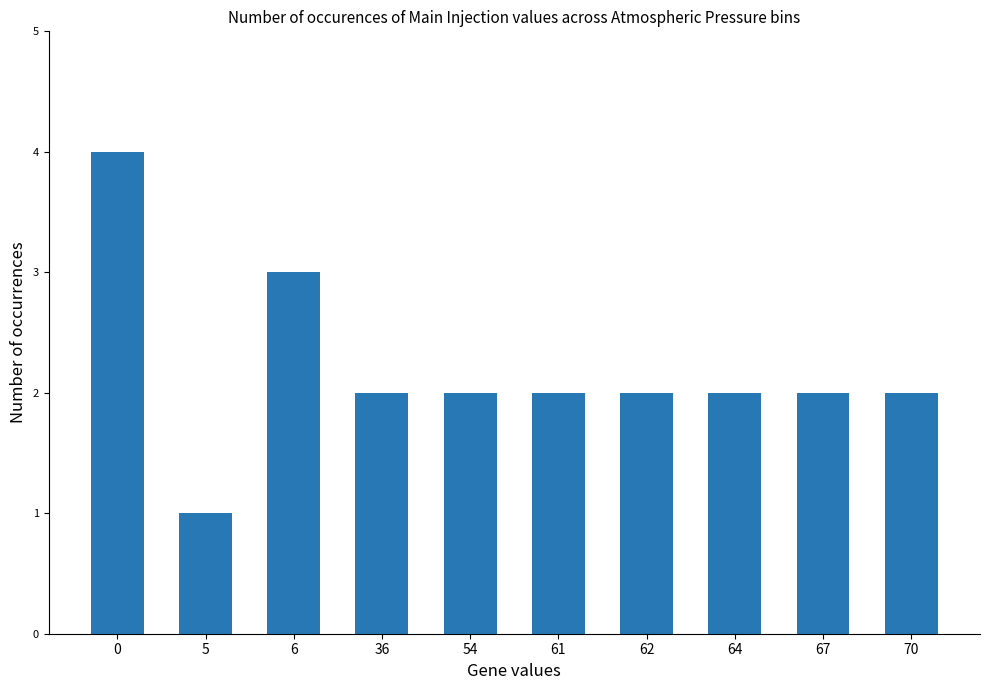

Read the value at 54.

2